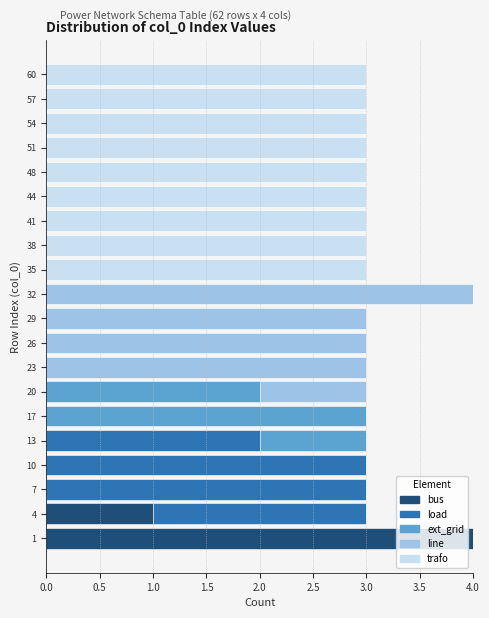

What is the highest value of the bus series?

4